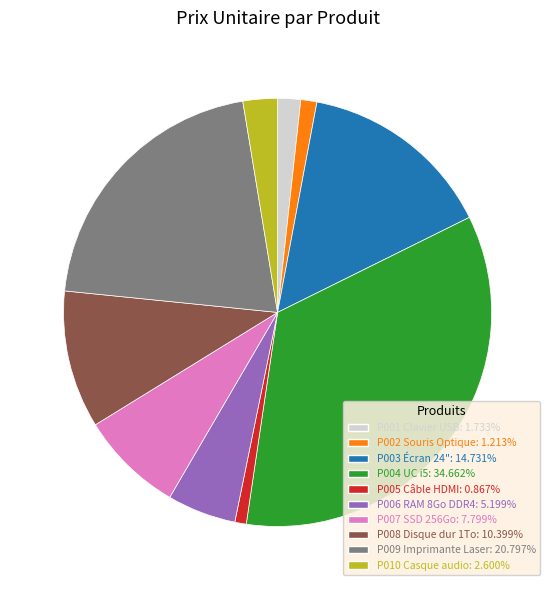

Between P001 Clavier USB and P004 UC i5, which is larger?

P004 UC i5